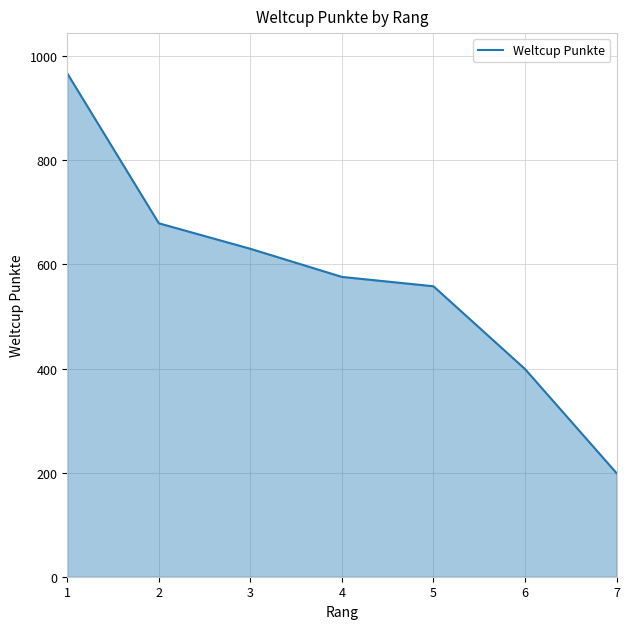

At which label is the value closest to 583?

4